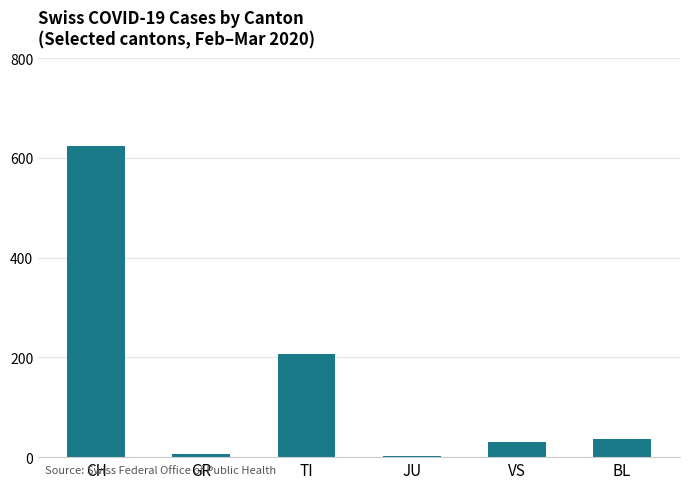

The value at CH is 345. True or false?

False